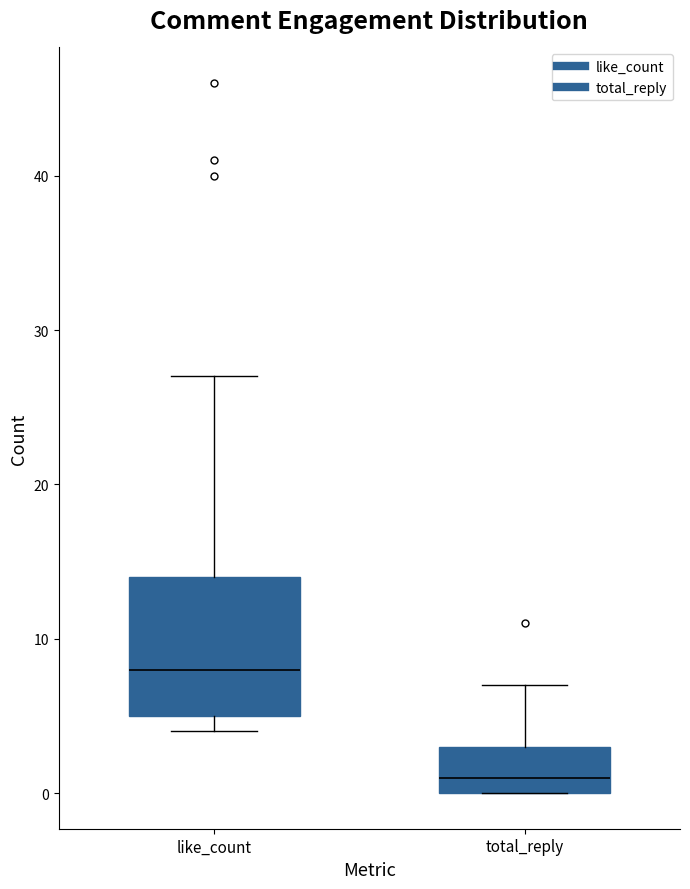

Which box has the highest median line?

like_count